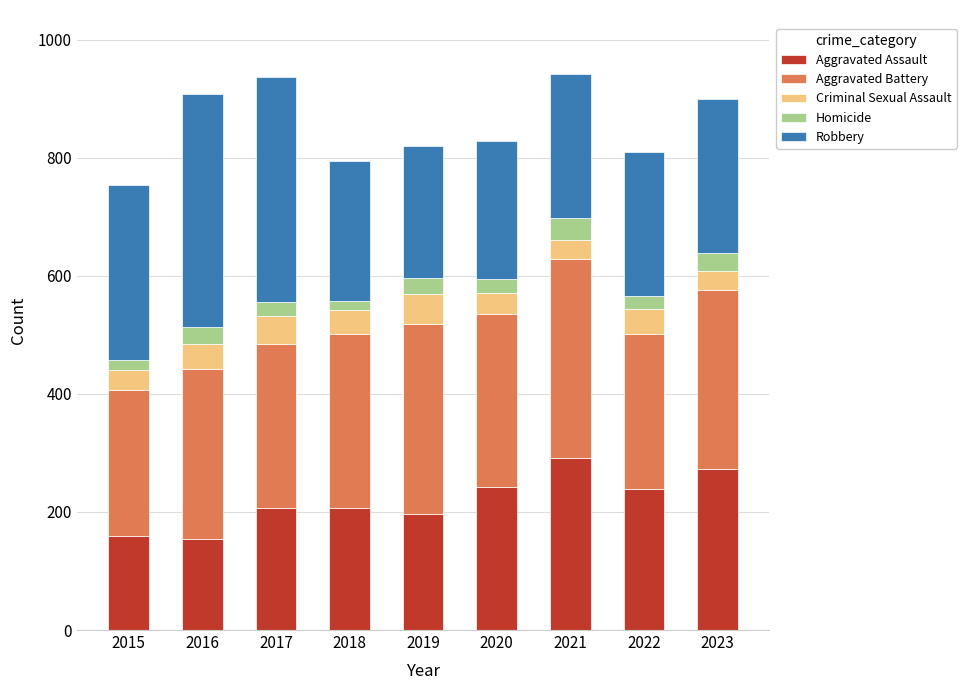

The value of Aggravated Assault at 2015 is 160. True or false?

True